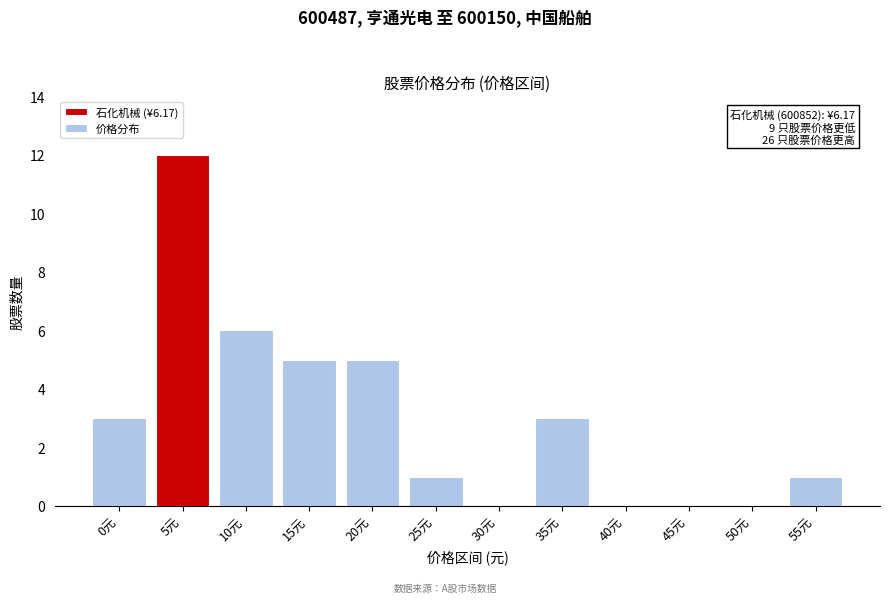

Reading right to left, list all the values displayed in this chart.

55元=1	50元=0	45元=0	40元=0	35元=3	30元=0	25元=1	20元=5	15元=5	10元=6	5元=12	0元=3